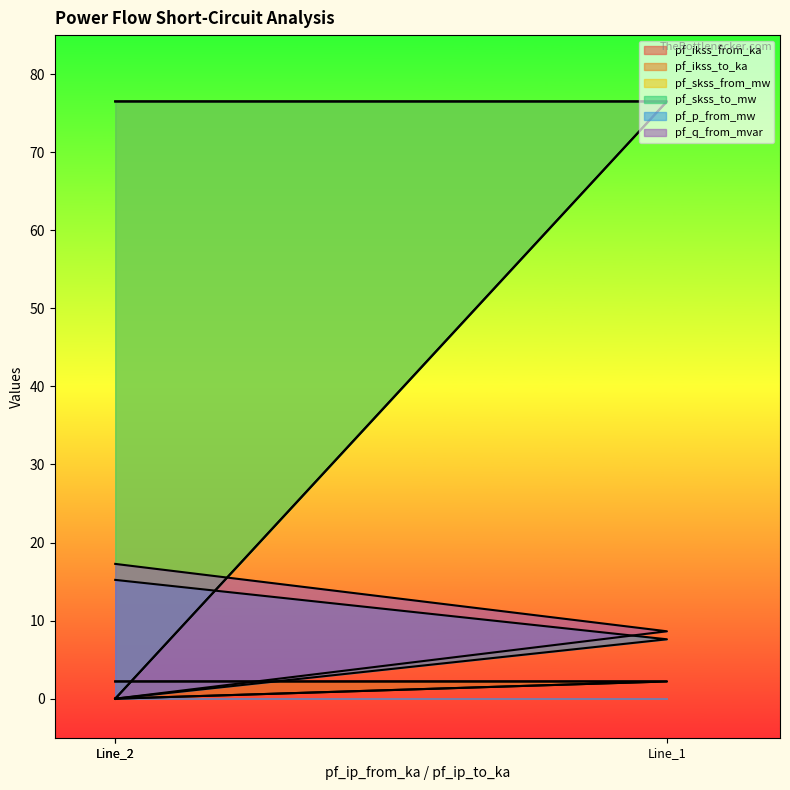

Which series has the largest range (max minus min)?

pf_skss_from_mw